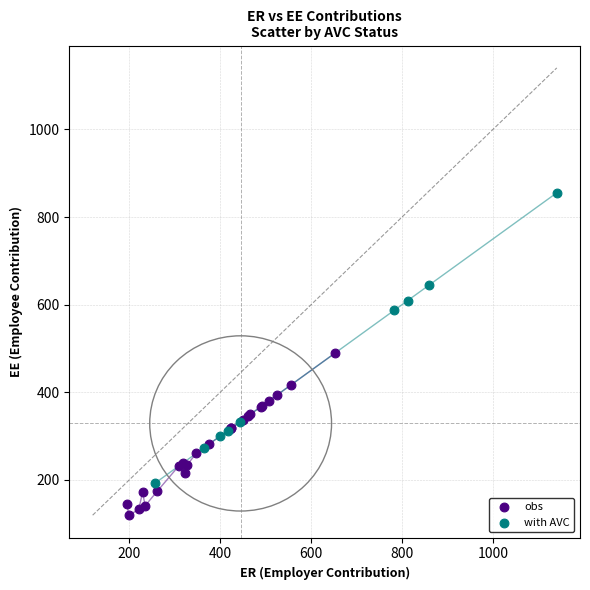

What are all the series names shown in the legend?

obs, with AVC